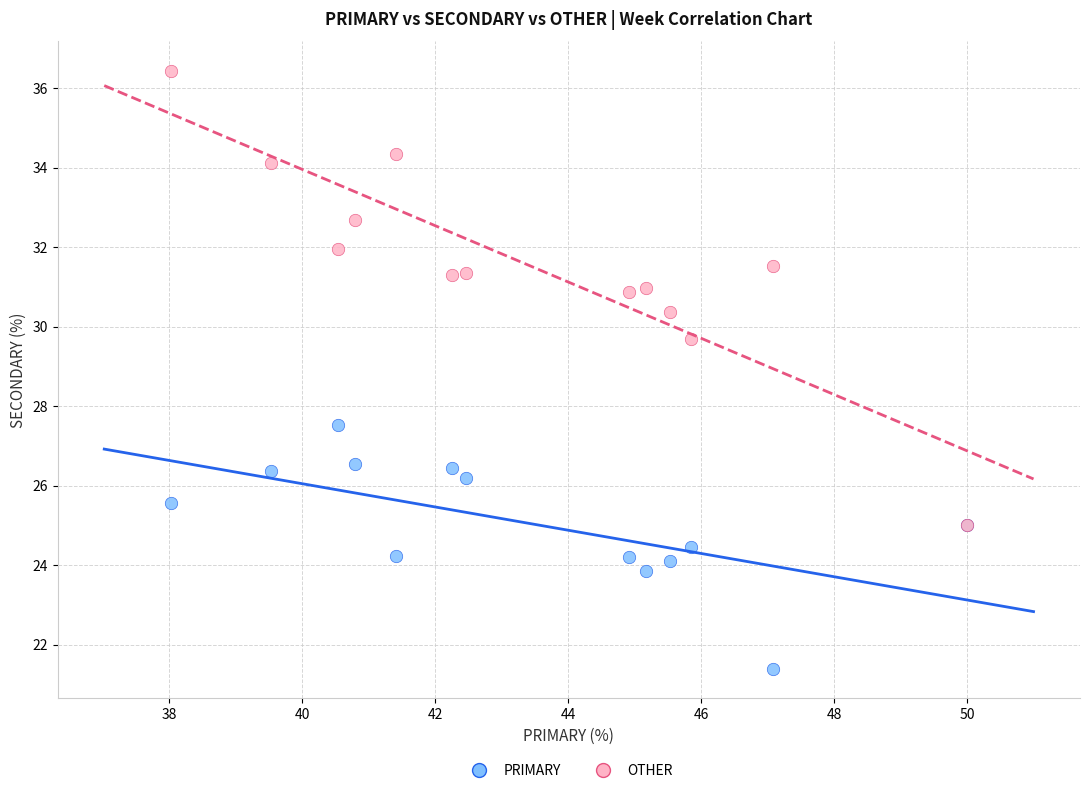

Across all series, what Y value is closest to 28?

27.5